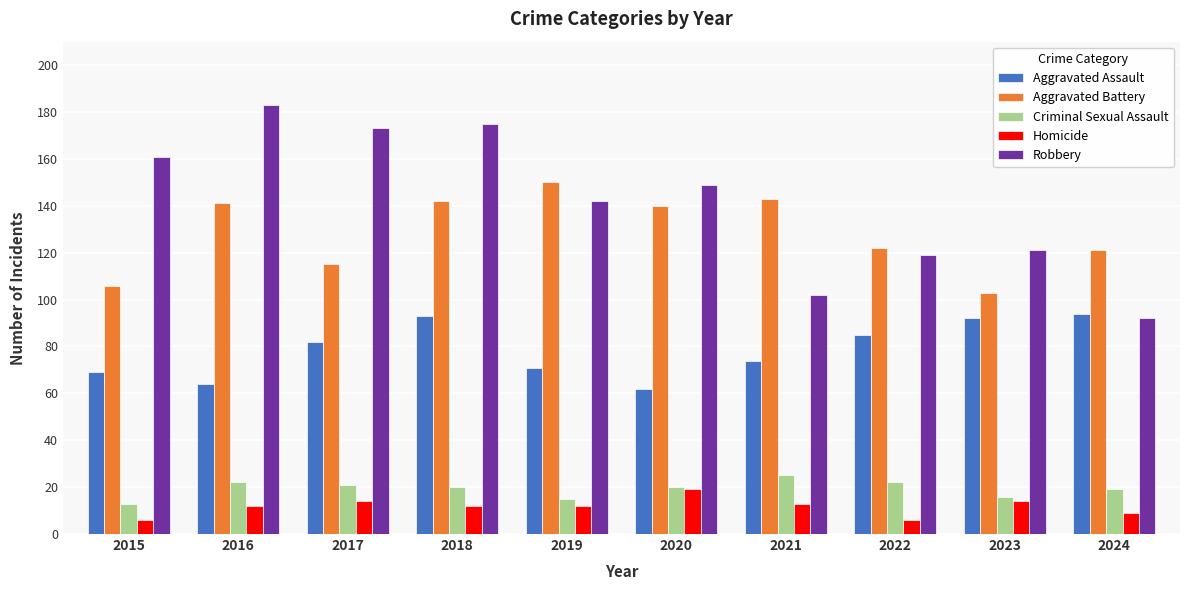

Which category has the highest value in the Homicide series?

2020